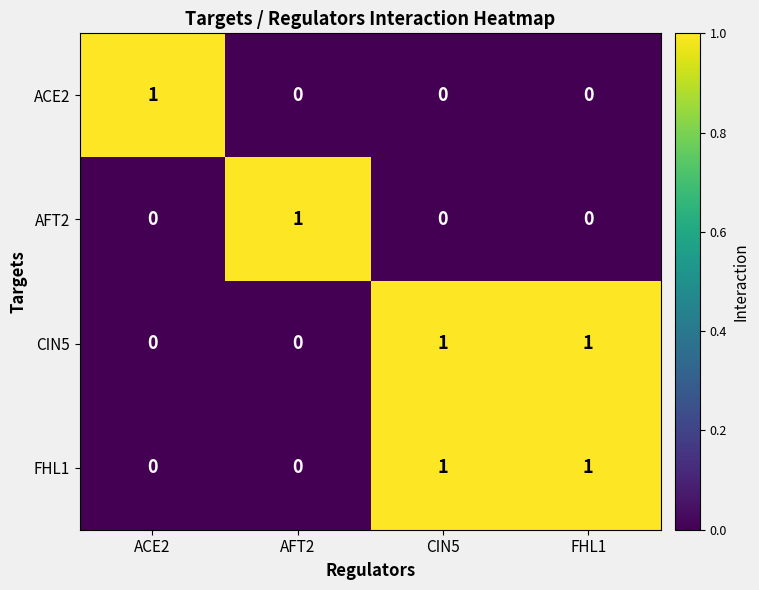

Reading left to right, transcribe all the data shown in this chart.

ACE2: 1	0	0	0
AFT2: 0	1	0	0
CIN5: 0	0	1	1
FHL1: 0	0	1	1